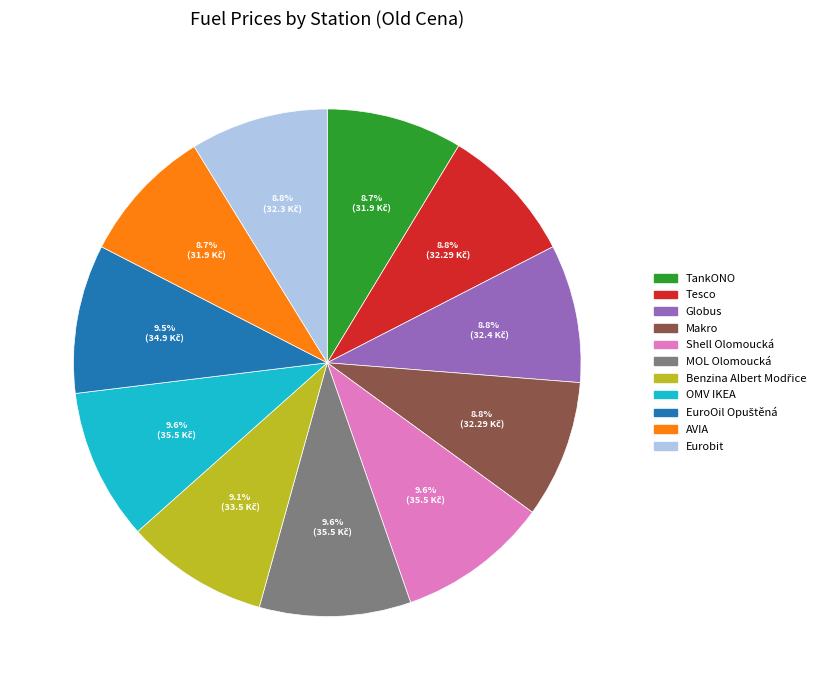

Does Tesco account for over 50% of the chart?

No